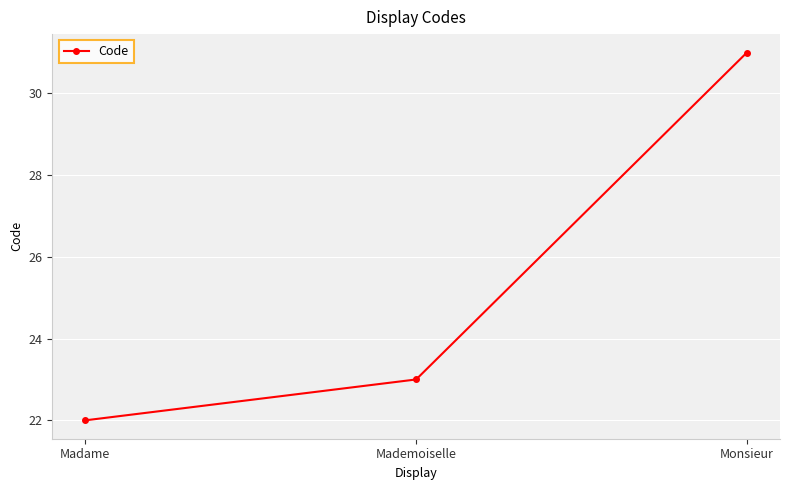

What is the label of the 3rd point from the left?

Monsieur